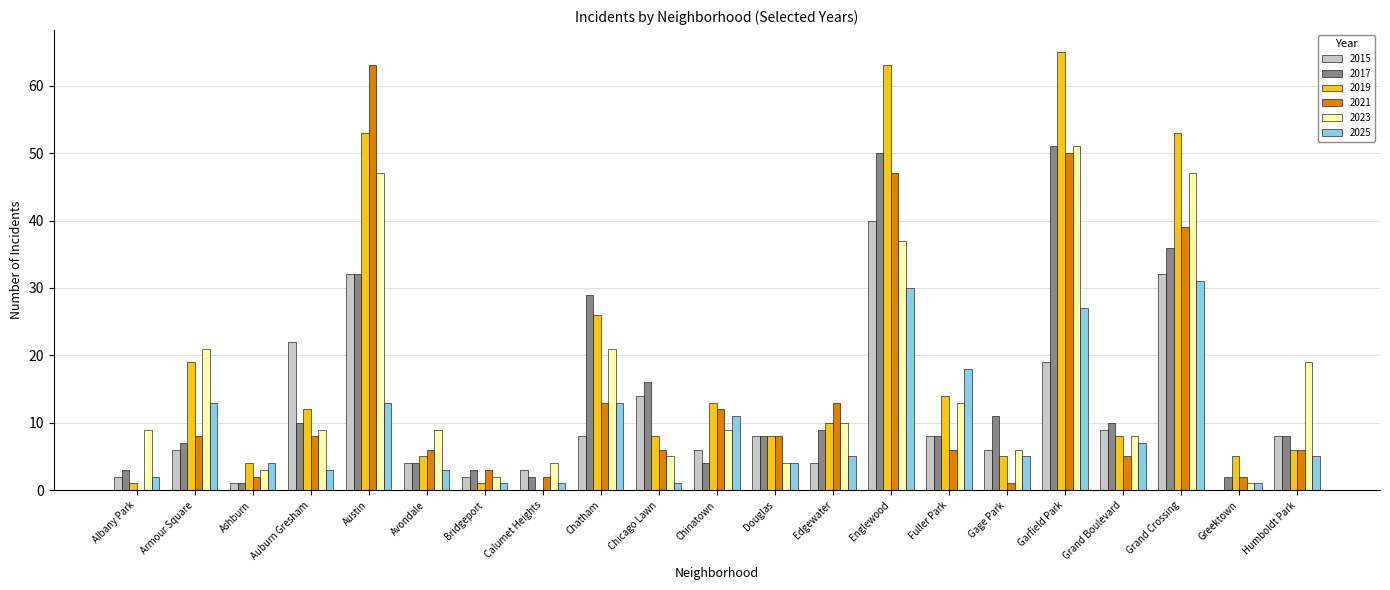

What are all the series names shown in the legend?

2015, 2017, 2019, 2021, 2023, 2025